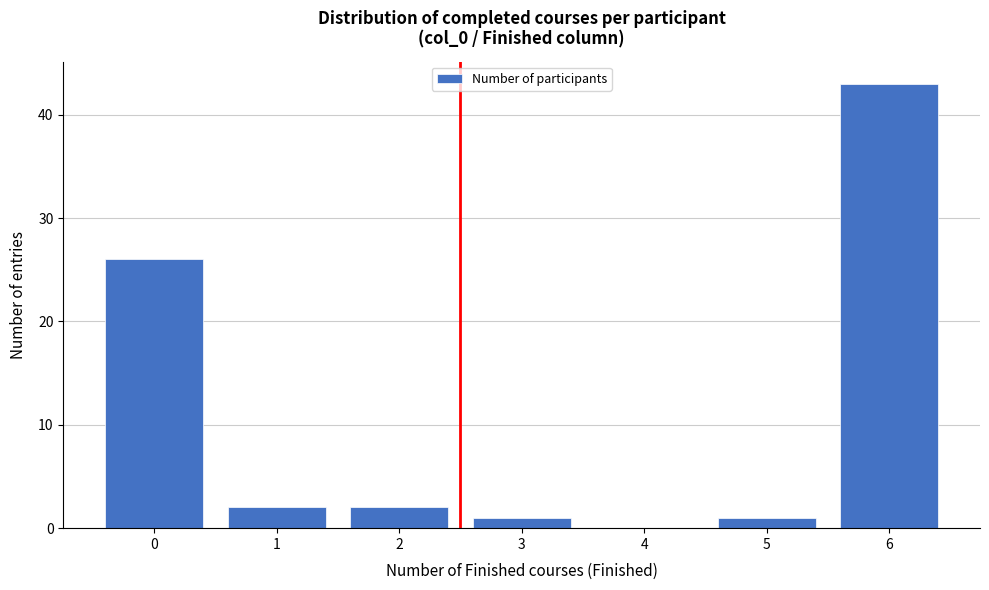

What is the height of the bar covering -0.5 to 0.5 on the x-axis? The values are not printed on the chart, so give them approximately, as read against the axis.

26